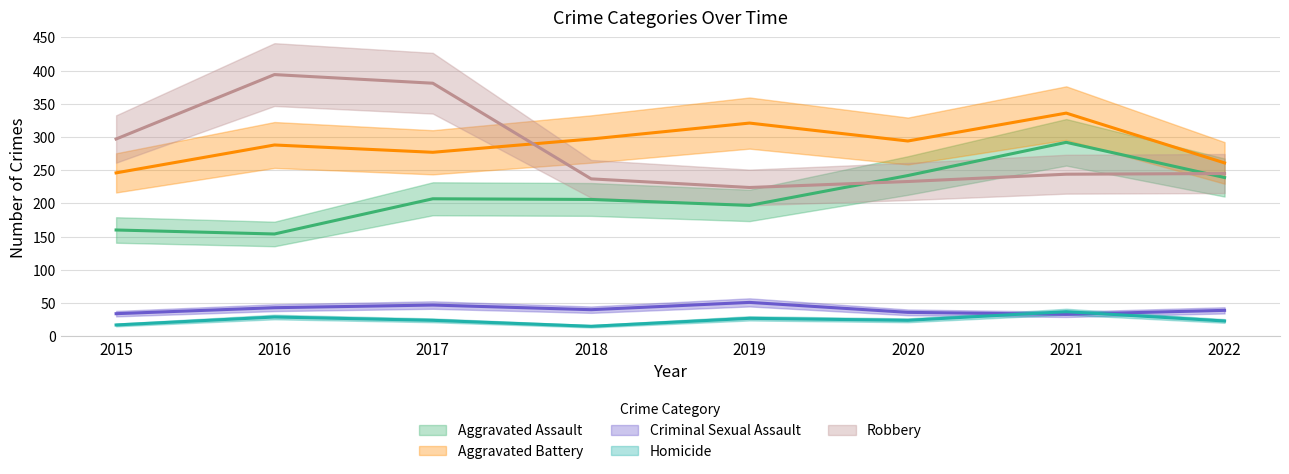

Which has a higher value, 2020 or 2018?

2020